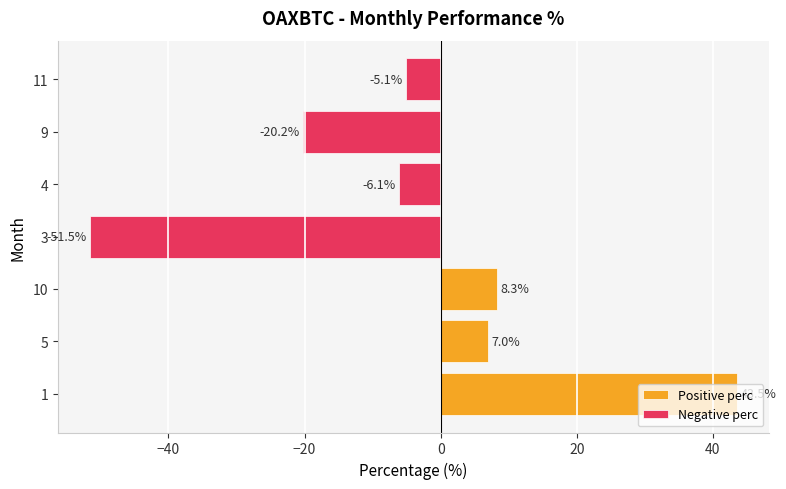

Where does the data first go above -2?

1